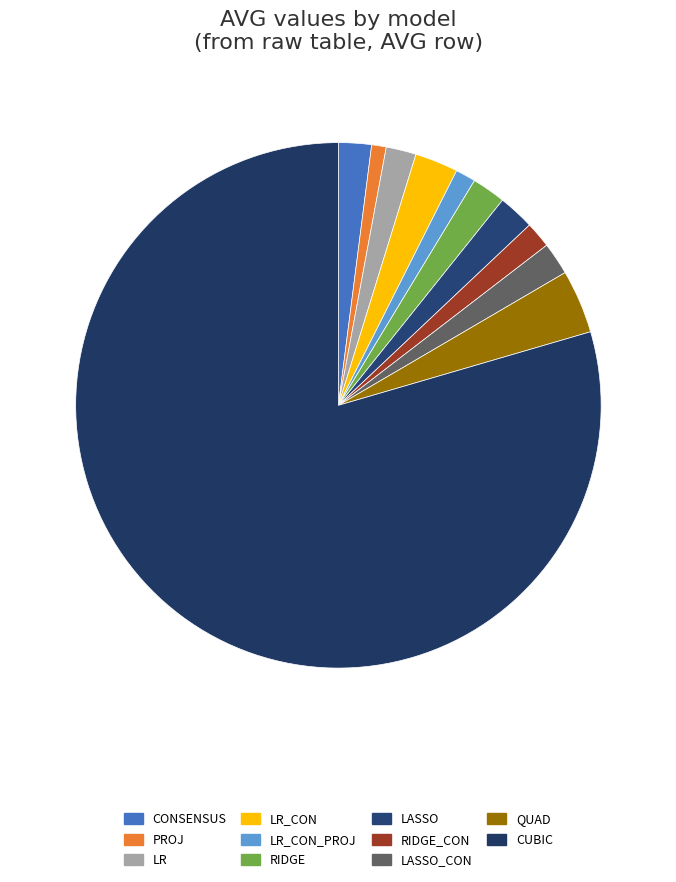

To the nearest percent, what is the difference between the LR_CON and CUBIC slice percentages?

77%